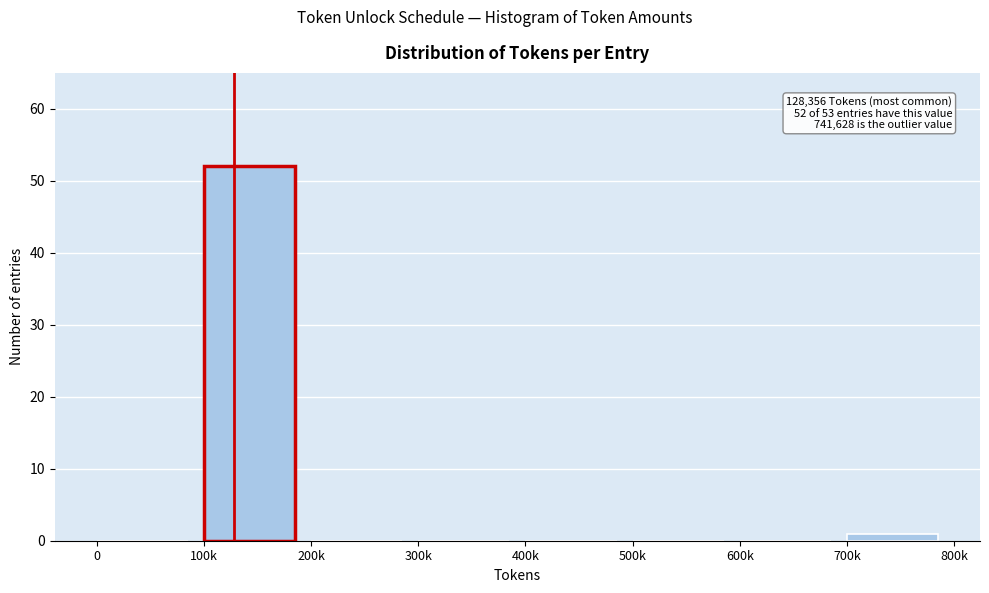

Reading left to right, what are all the values shown in this chart?

0=0	100k=52	200k=0	300k=0	400k=0	500k=0	600k=0	700k=1